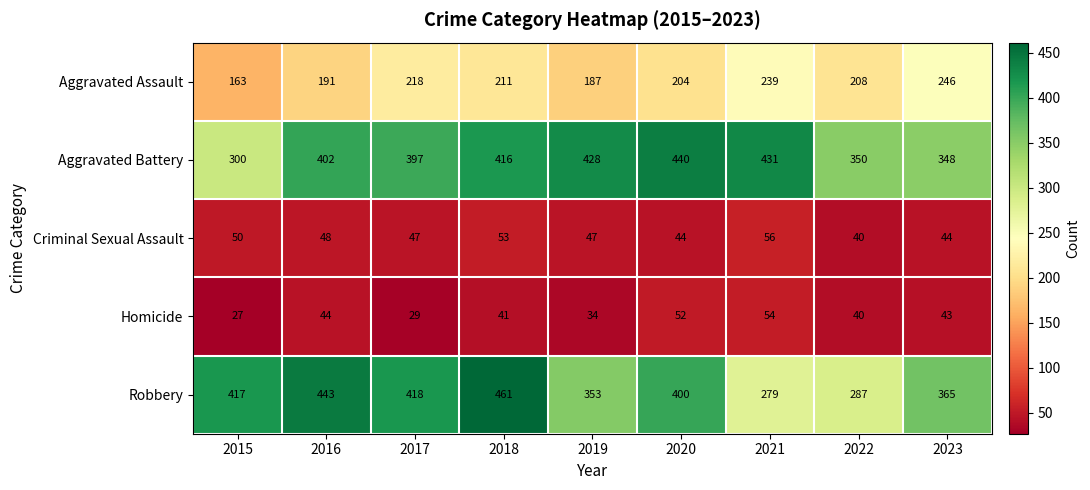

What is the difference between the second highest and minimum values in the Robbery series?

164